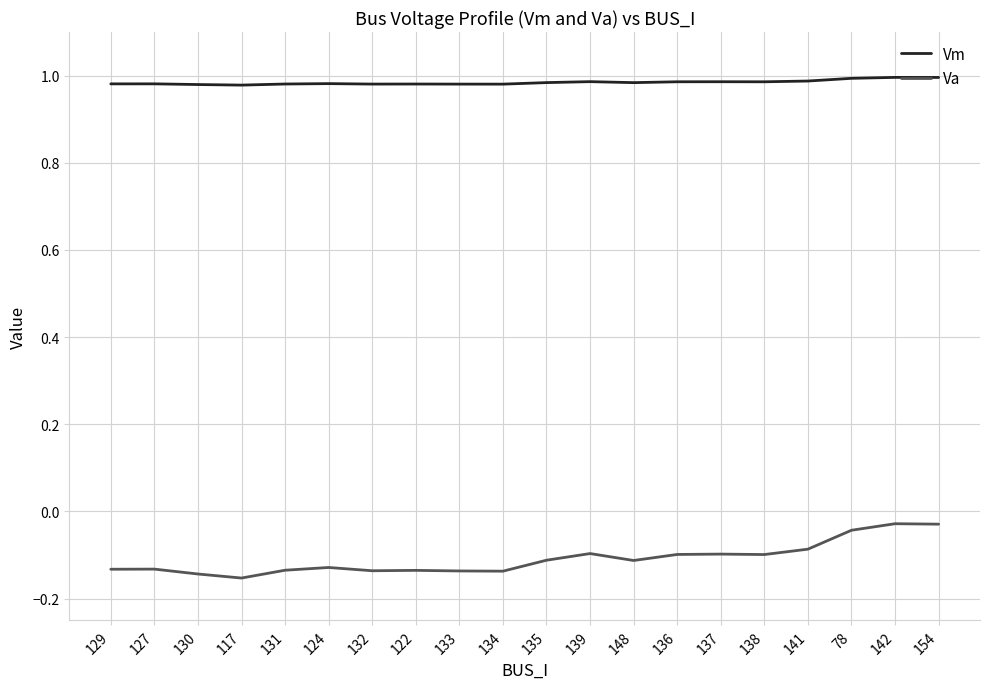

Which series has the largest total across all categories?

Vm